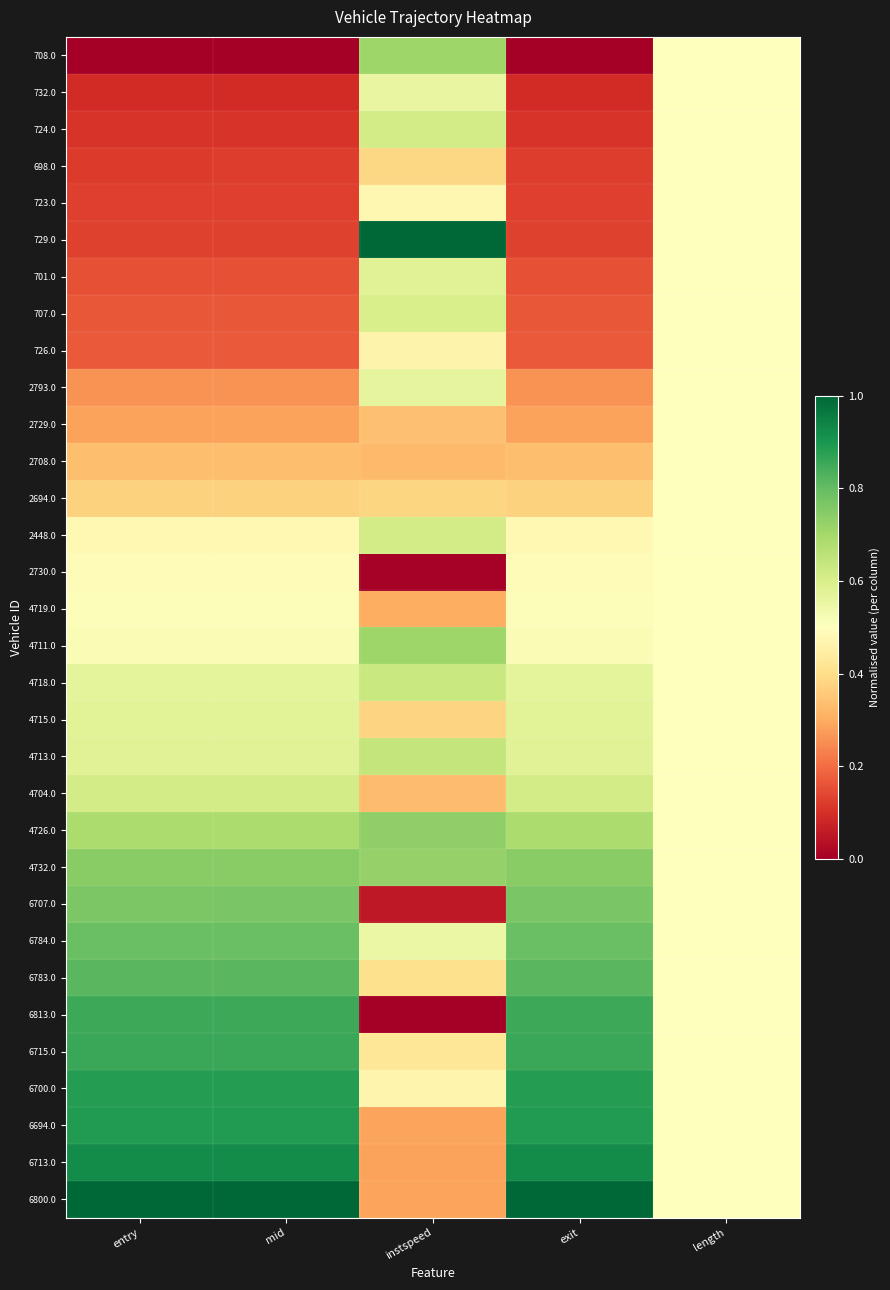

What is the maximum value shown in the chart?

1.0